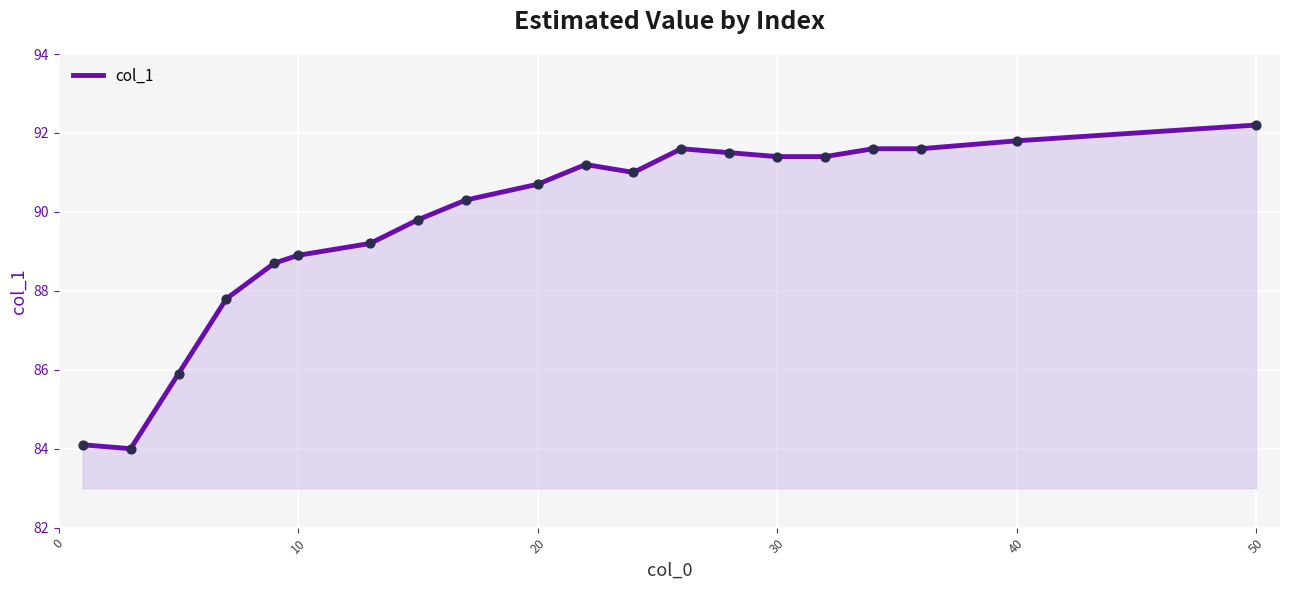

What is the difference between the maximum and minimum values?

8.2